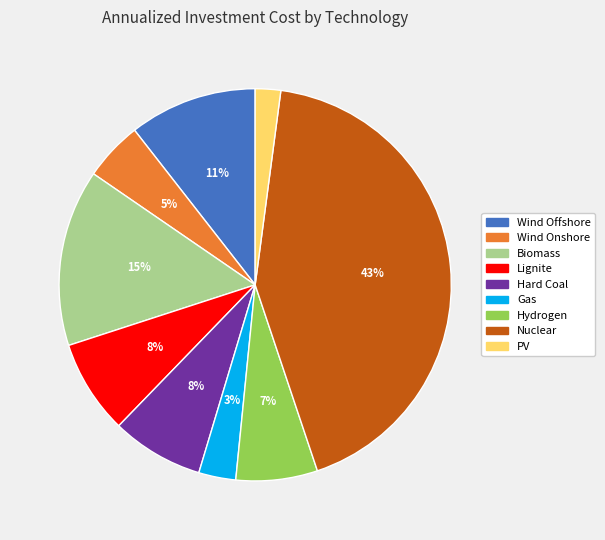

To the nearest percent, what percentage of the pie is PV?

2%